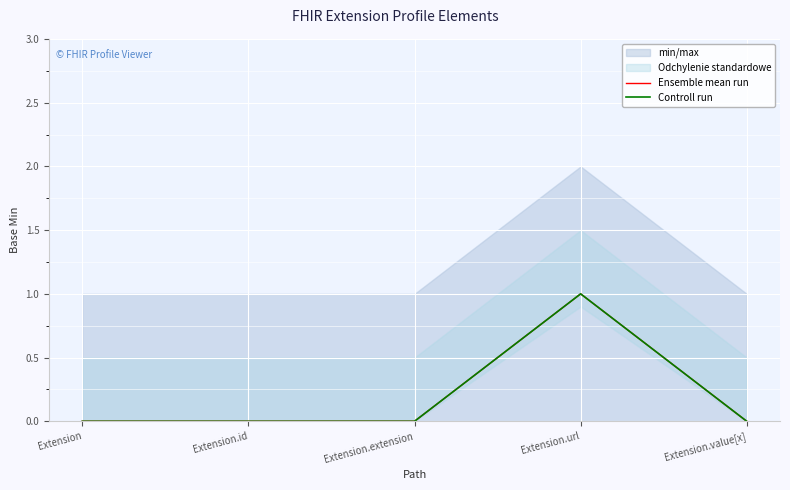

True or false: Controll run and Ensemble mean run intersect in this chart.

False